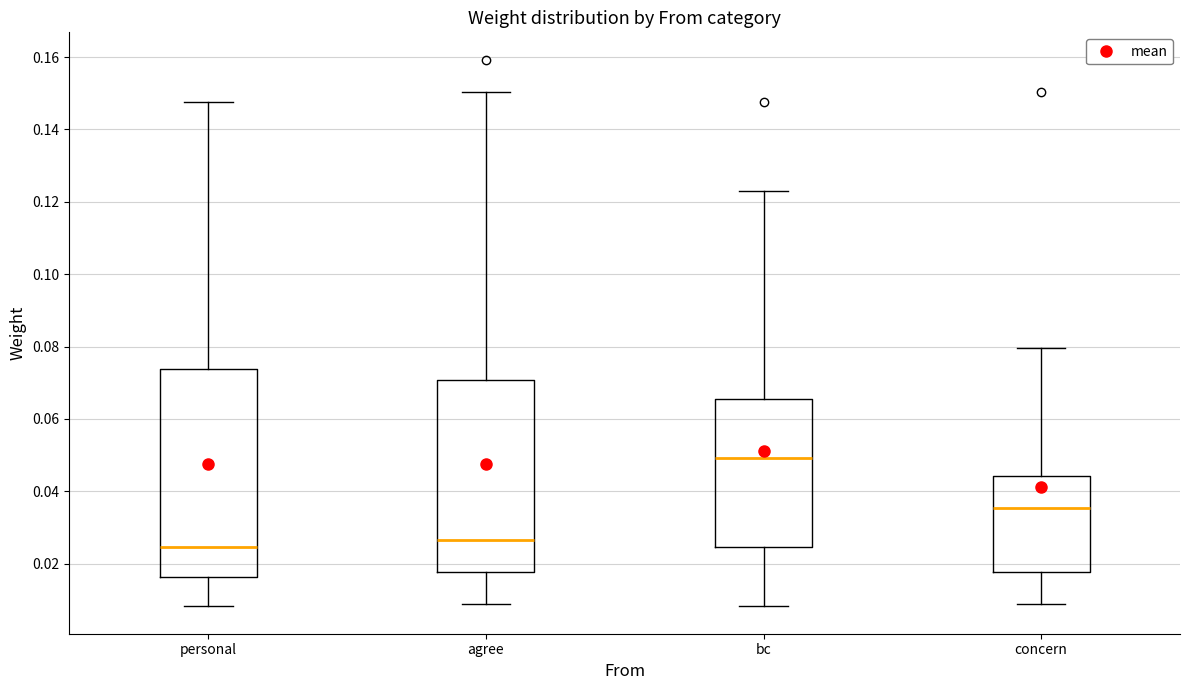

Reading left to right, read every box against the y-axis: the position of its median line, the range the box covers, and the ends of its whiskers. The values are not printed on the chart, so give them approximately, as read against the axis.

personal: median 0.024, box 0.016 to 0.074, whiskers 0.008 to 0.148
agree: median 0.026, box 0.018 to 0.070, whiskers 0.008 to 0.150
bc: median 0.050, box 0.024 to 0.066, whiskers 0.008 to 0.122
concern: median 0.036, box 0.018 to 0.044, whiskers 0.008 to 0.080